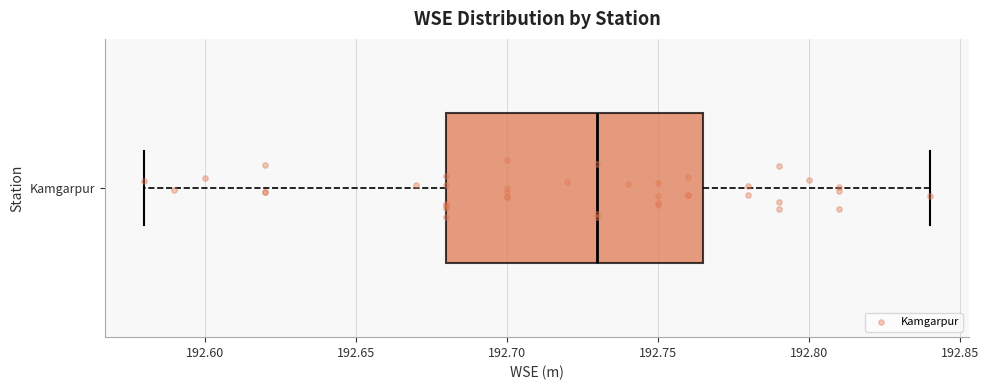

Transcribe this box plot: give where the median line is, the range the box spans, and where the two whiskers end, as read against the x-axis. The values are not printed on the chart, so give them approximately, as read against the axis.

median 192.730, box 192.680 to 192.765, whiskers 192.580 to 192.840